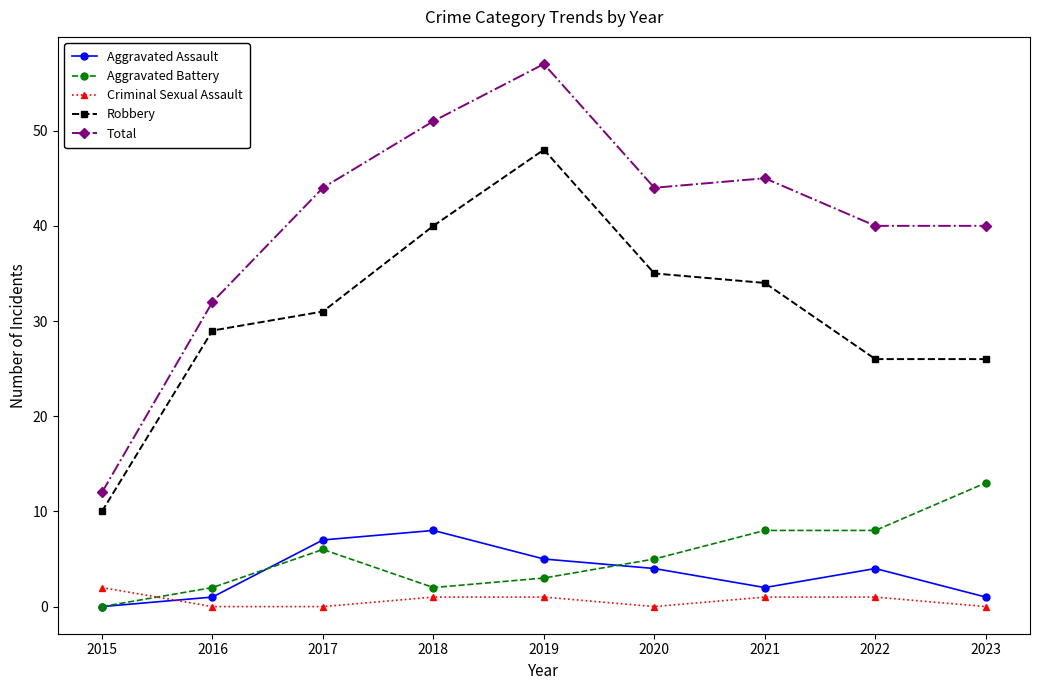

Does the chart have visible grid lines?

No